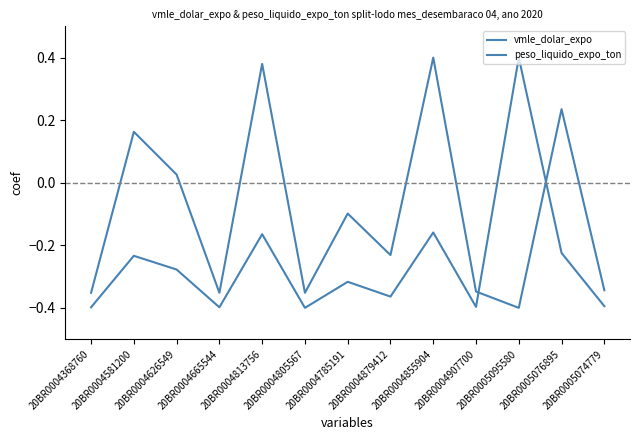

Does the chart have visible grid lines?

No